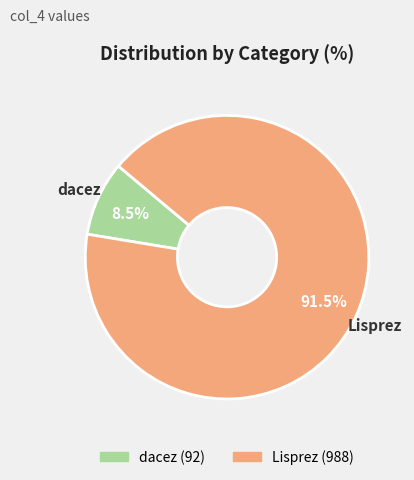

Does dacez account for over 50% of the chart?

No